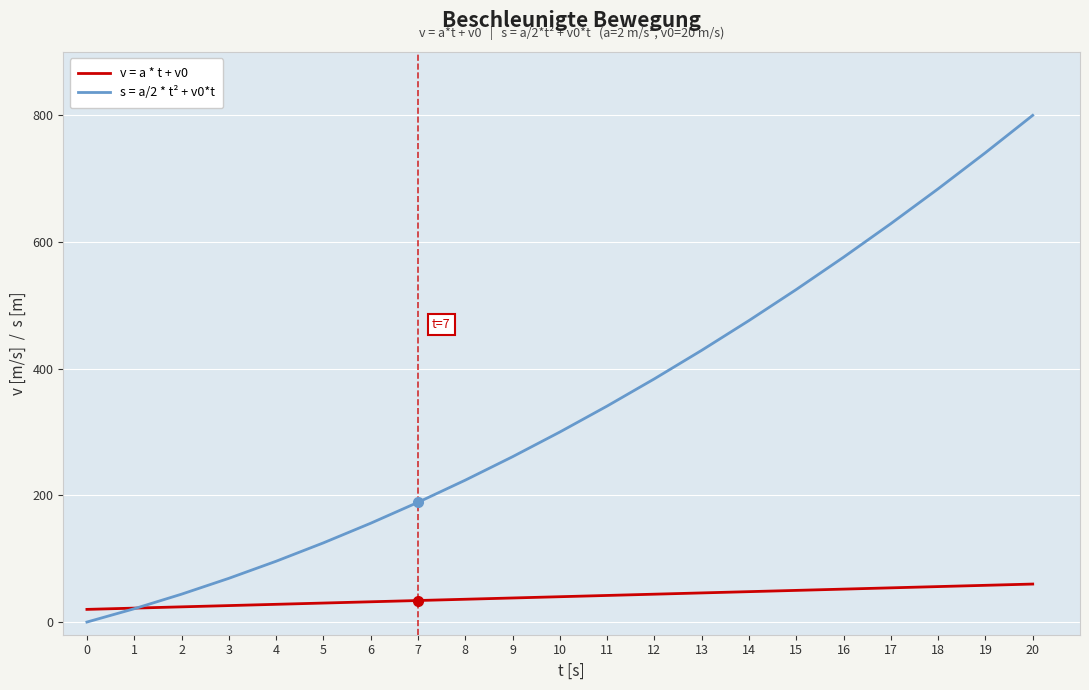

At which category is the sum across all series the highest?

20